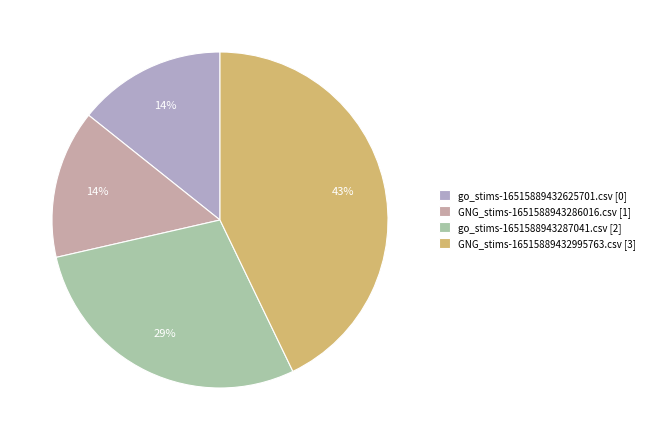

To the nearest percent, what percentage of the pie is go_stims-1651588943287041.csv?

29%